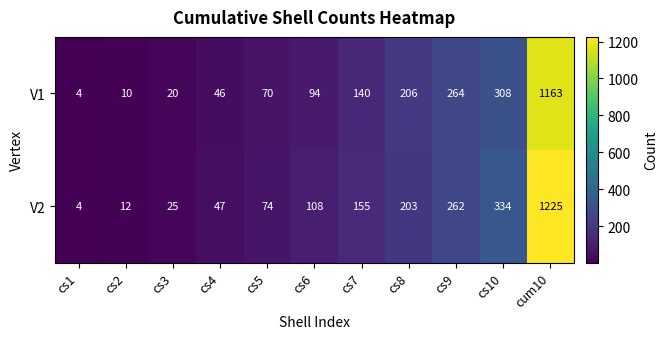

What is the highest value of the V2 series?

1225